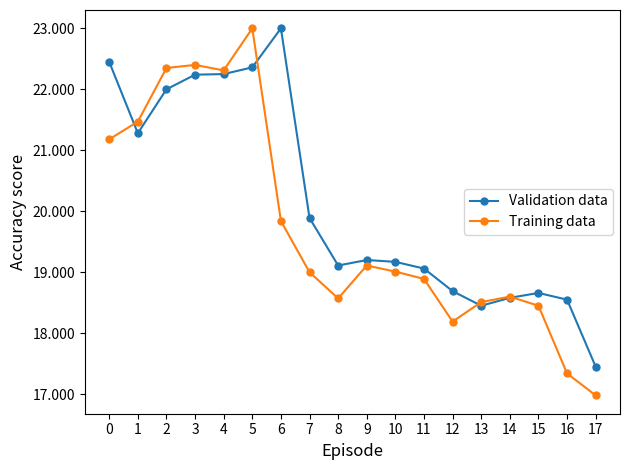

What is the value of the Training data point at the 6th from the left?

23.0